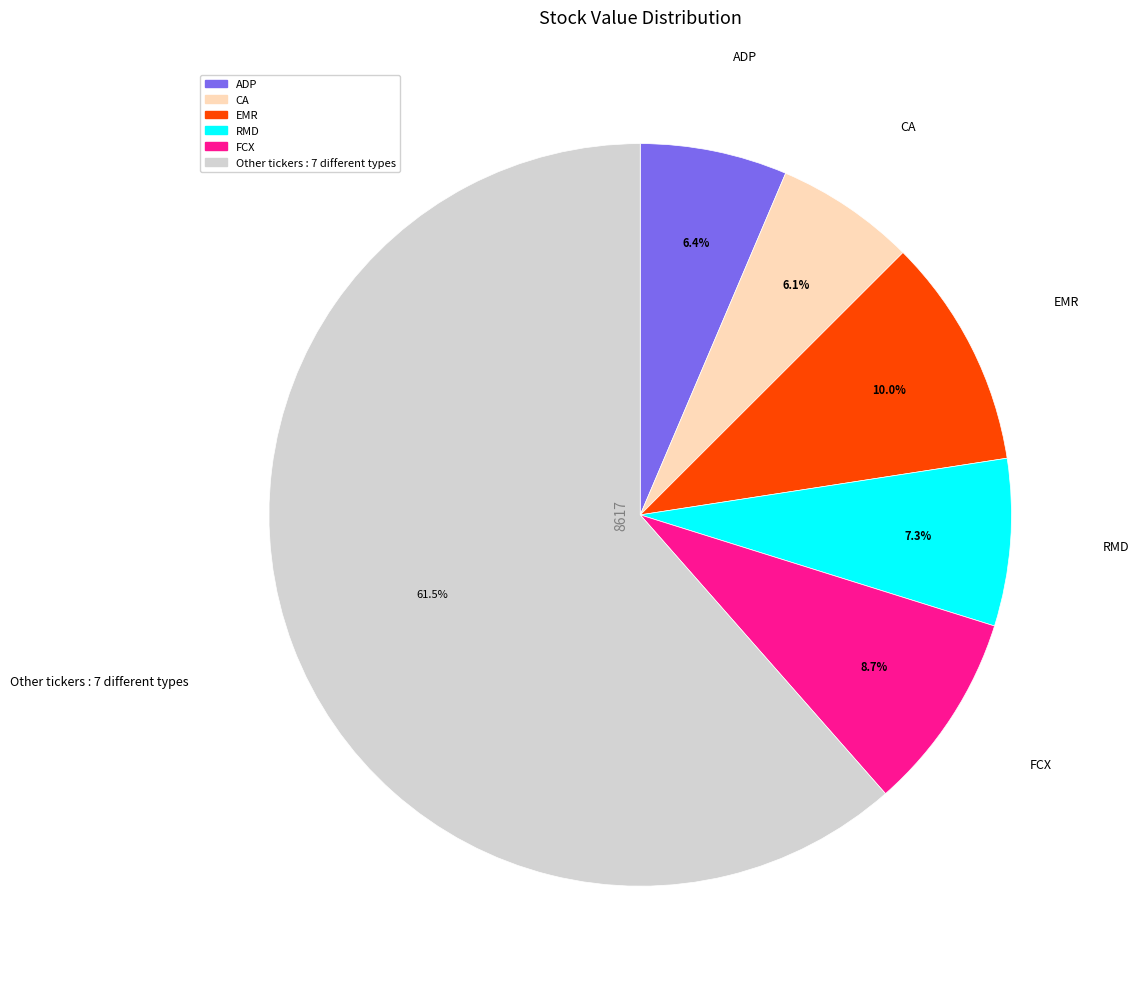

Is there a majority slice in this chart?

Yes